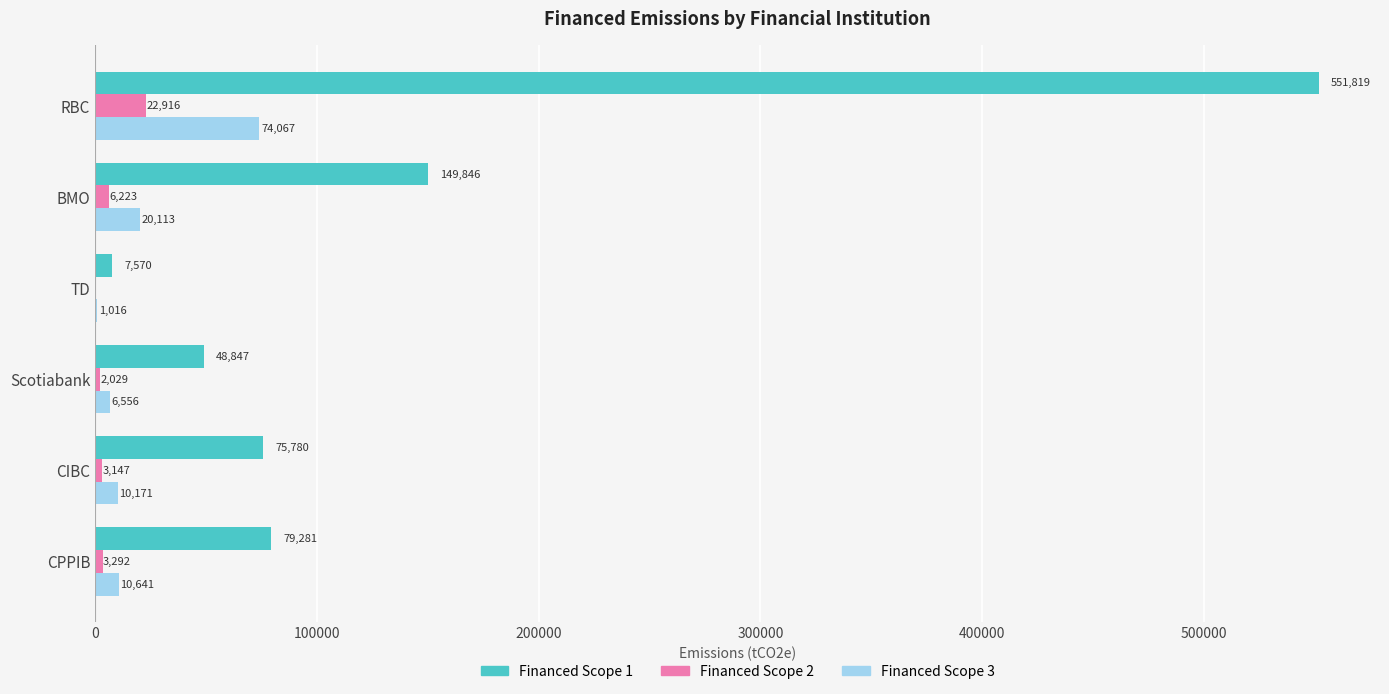

Which series has the largest range (max minus min)?

Financed Scope 1